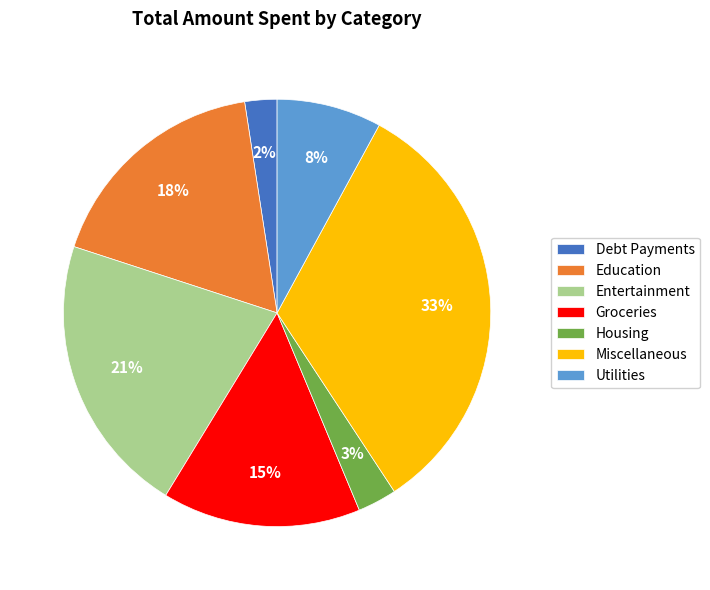

Which slice is the largest?

Miscellaneous